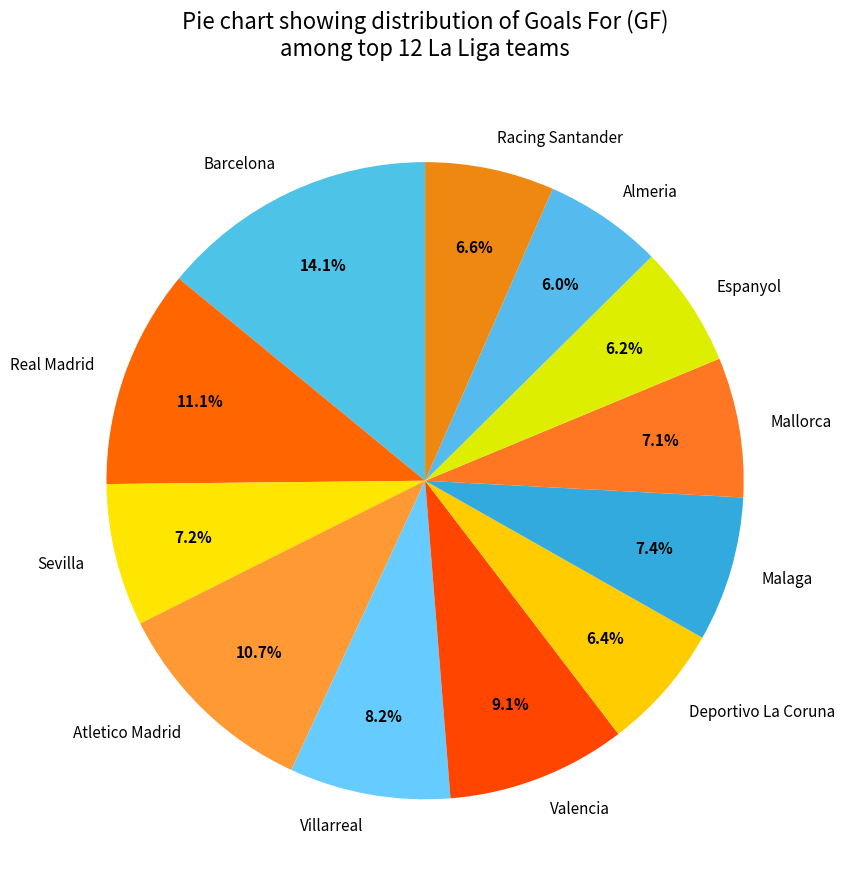

How many slices are in this pie chart?

12